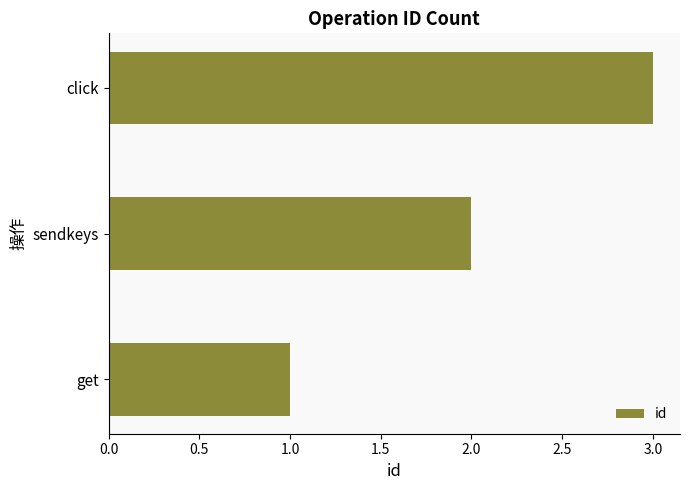

What is the sum of all values?

6